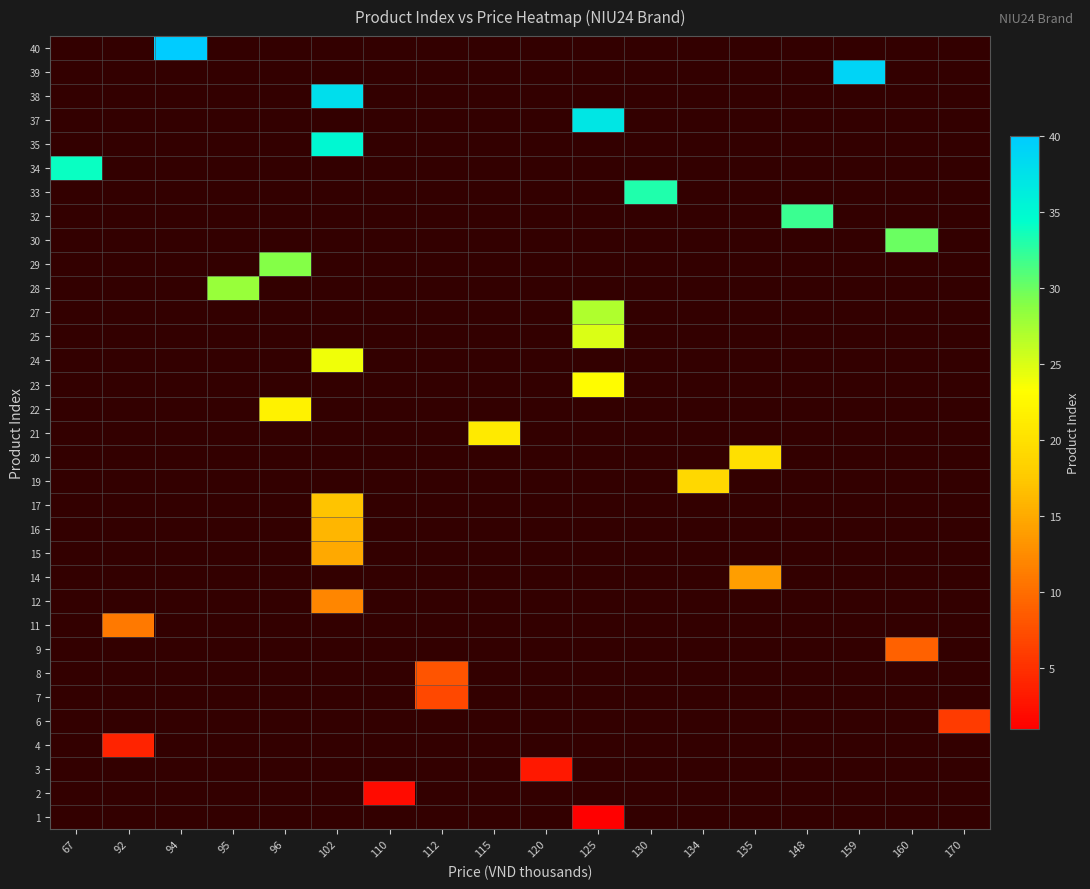

Which series has the largest range (max minus min)?

34